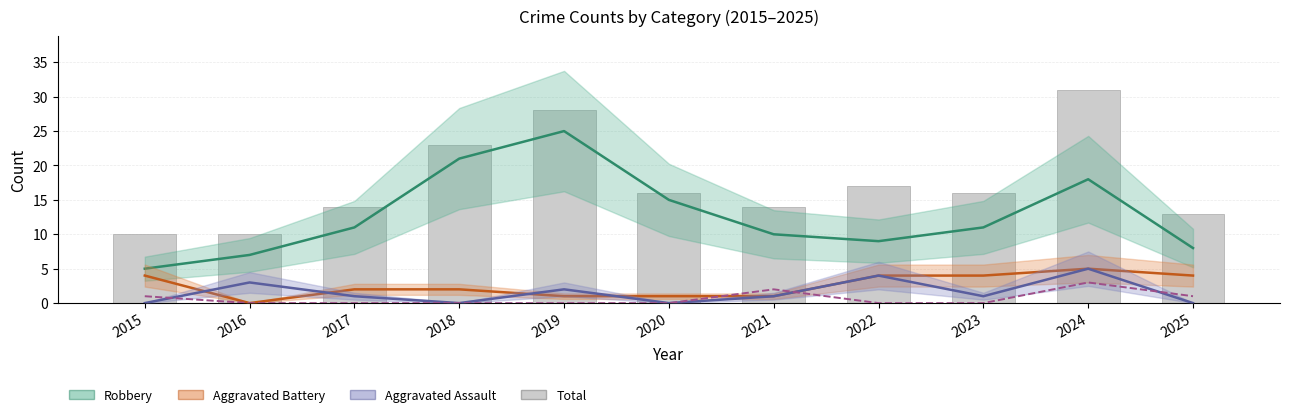

At how many categories does at least one series exceed 30?

1